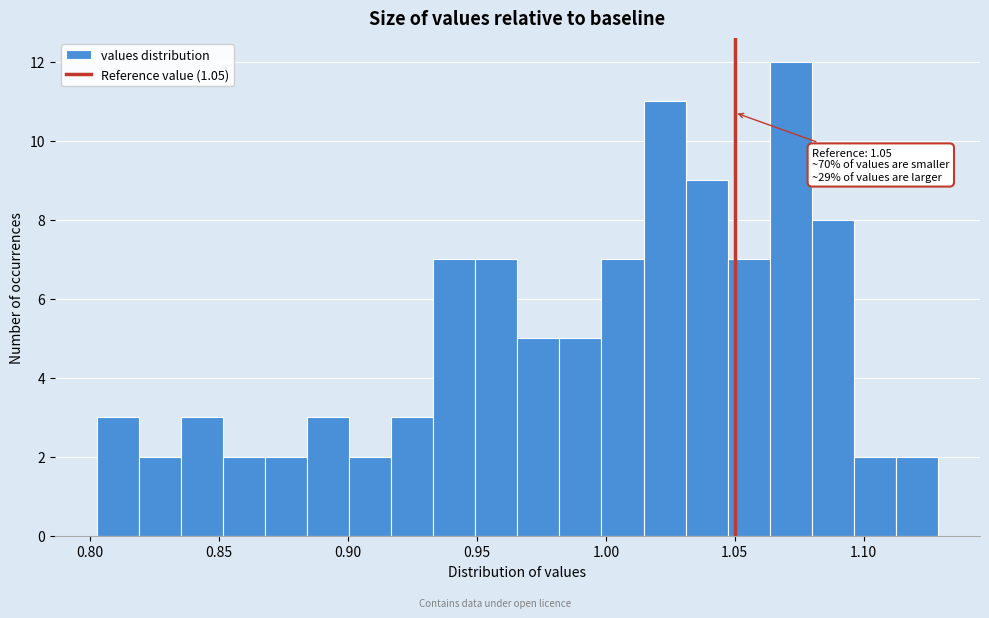

Around what value on the x-axis is the tallest bar? Give the approximate position of its centre, as read against the axis.

1.070